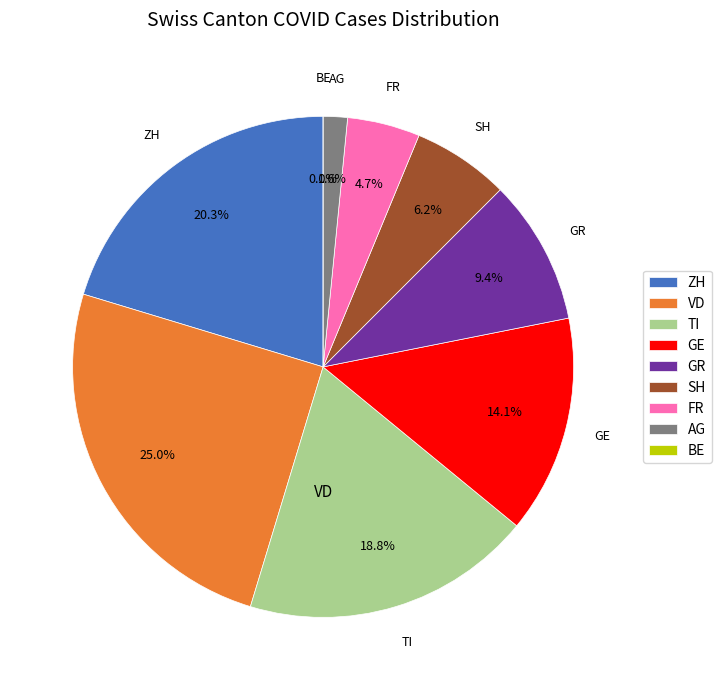

What is the total percentage of FR and AG?

6.2%